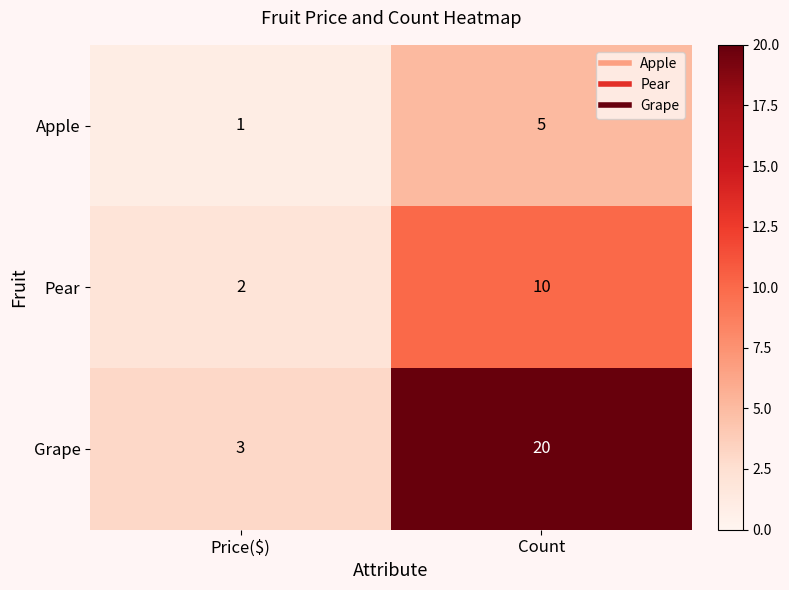

What is the total value across all series at Price($)?

6